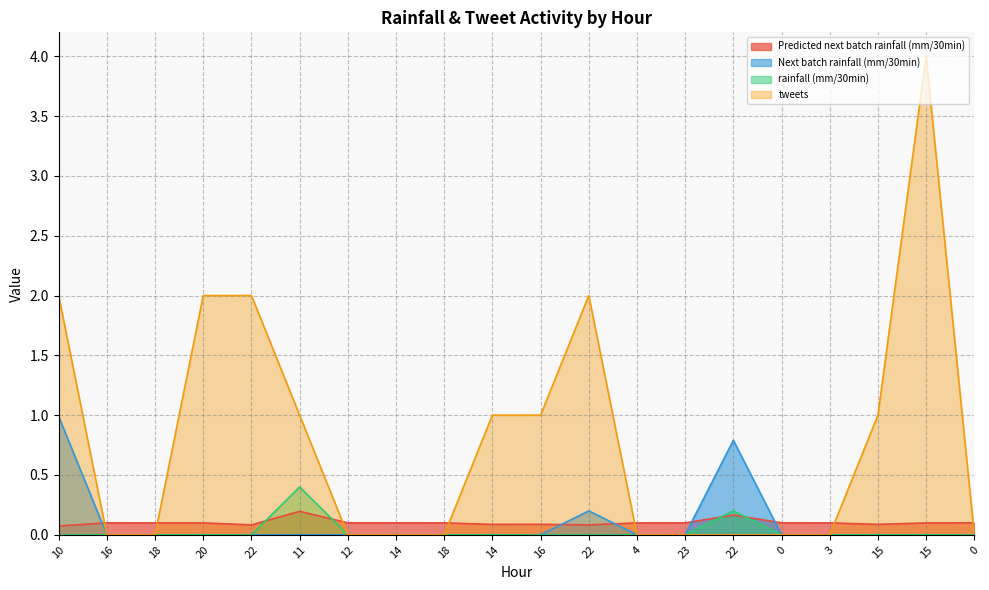

Rank the series at 11 from highest to lowest value.

tweets, rainfall (mm/30min), Predicted next batch rainfall (mm/30min), Next batch rainfall (mm/30min)